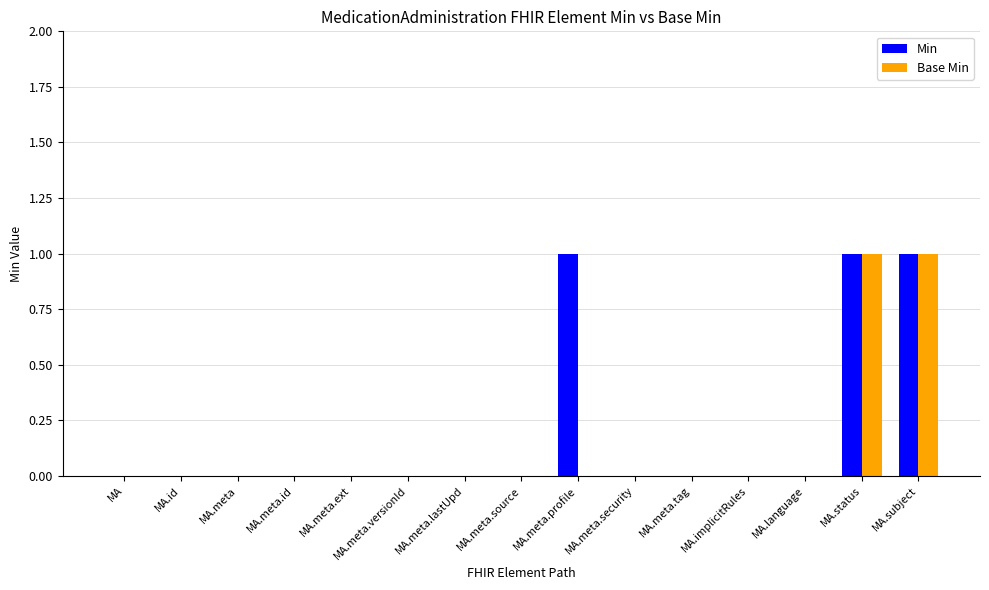

Reading right to left, what are all the values shown in this chart?

Min: MA.subject=1	MA.status=1	MA.language=0	MA.implicitRules=0	MA.meta.tag=0	MA.meta.security=0	MA.meta.profile=1	MA.meta.source=0	MA.meta.lastUpd=0	MA.meta.versionId=0	MA.meta.ext=0	MA.meta.id=0	MA.meta=0	MA.id=0	MA=0
Base Min: MA.subject=1	MA.status=1	MA.language=0	MA.implicitRules=0	MA.meta.tag=0	MA.meta.security=0	MA.meta.profile=0	MA.meta.source=0	MA.meta.lastUpd=0	MA.meta.versionId=0	MA.meta.ext=0	MA.meta.id=0	MA.meta=0	MA.id=0	MA=0